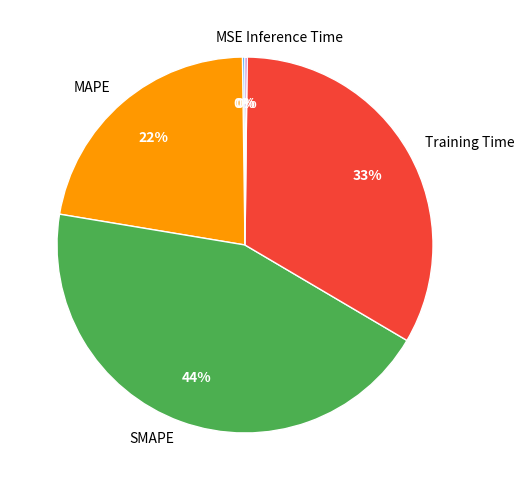

To the nearest percent, what is the average slice percentage?

20%